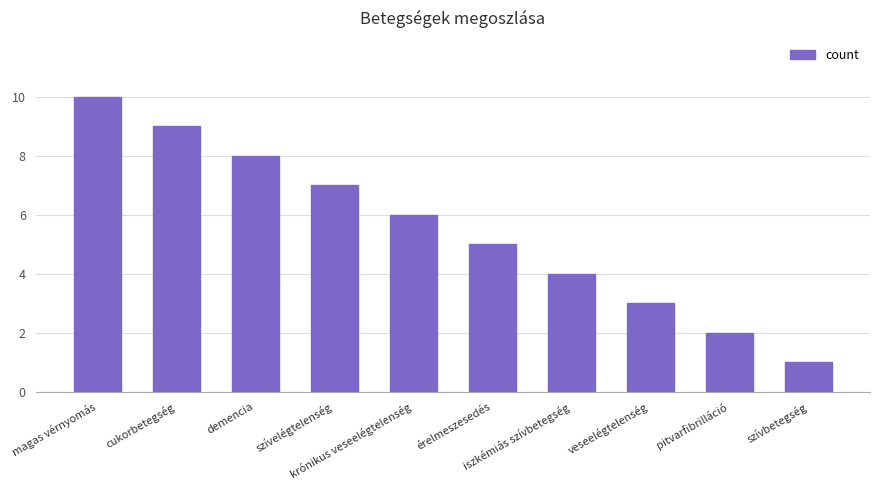

Are the bars grouped side by side (vs. stacked)?

No